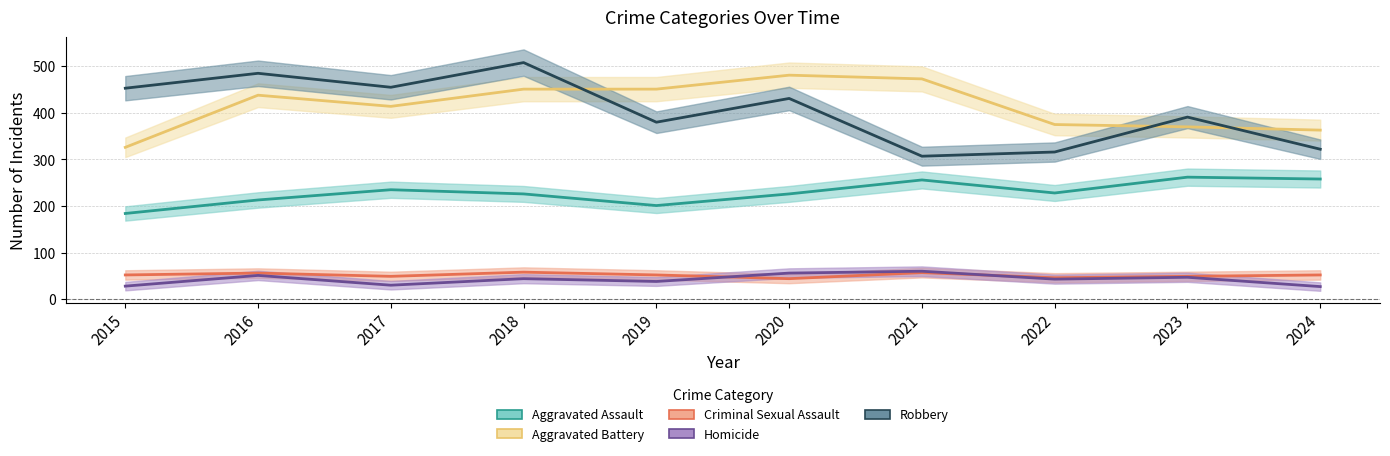

Which series has the largest total across all categories?

Aggravated Battery